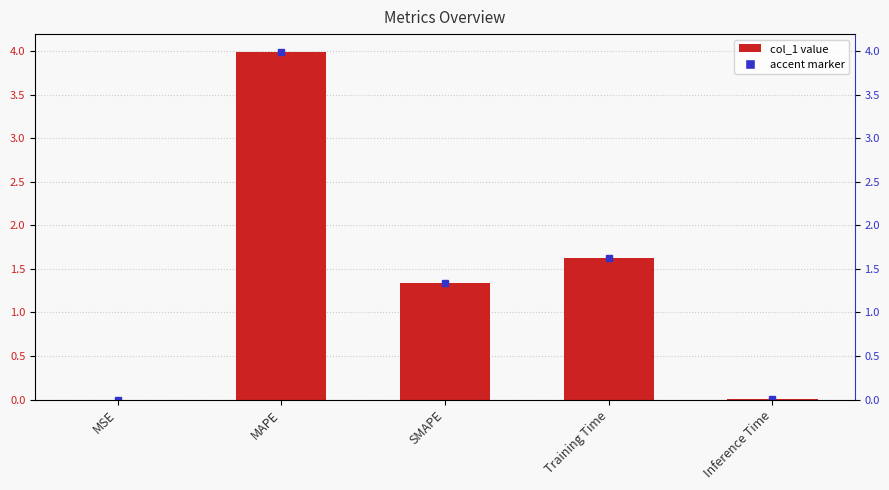

The chart shows a value of 0.0 at MSE. True or false?

True